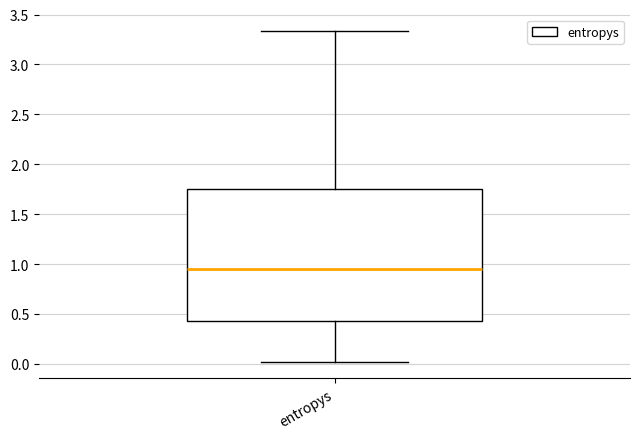

Read this box plot against the y-axis: the position of the median line, the range covered by the box, and the ends of both whiskers. The values are not printed on the chart, so give them approximately, as read against the axis.

median 0.95, box 0.45 to 1.75, whiskers 0.00 to 3.35